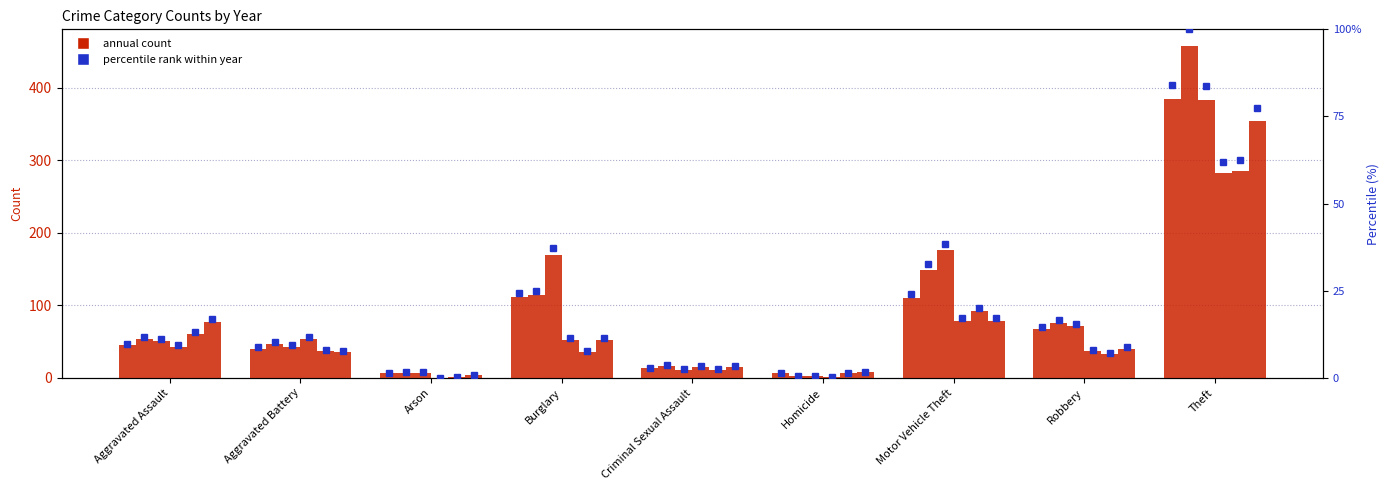

Are the bars horizontal?

No